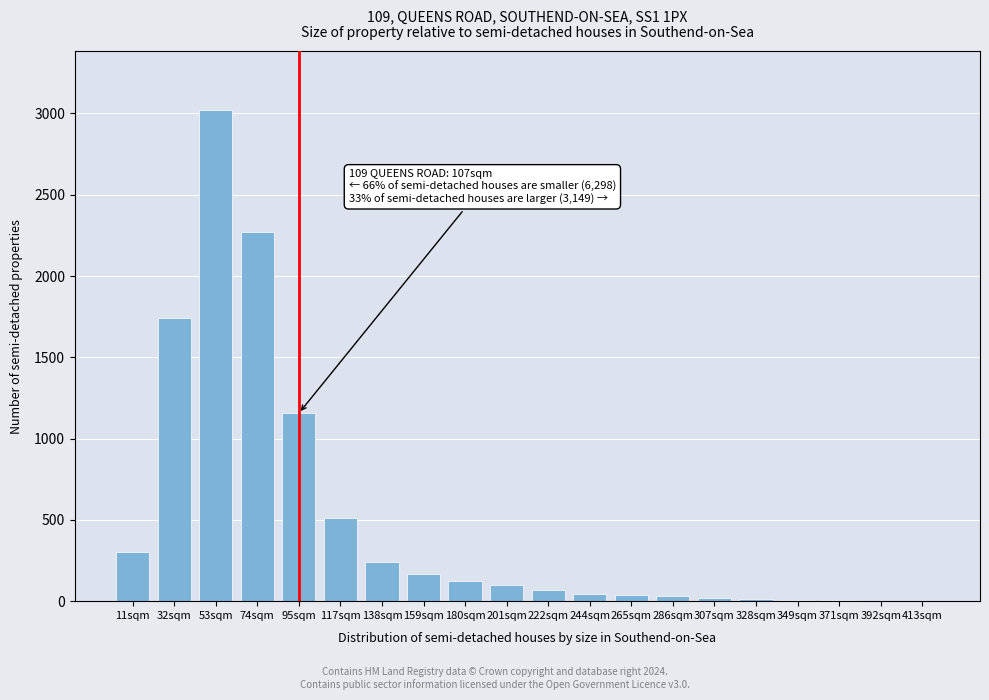

The chart shows a value of 30 at 286sqm. True or false?

True